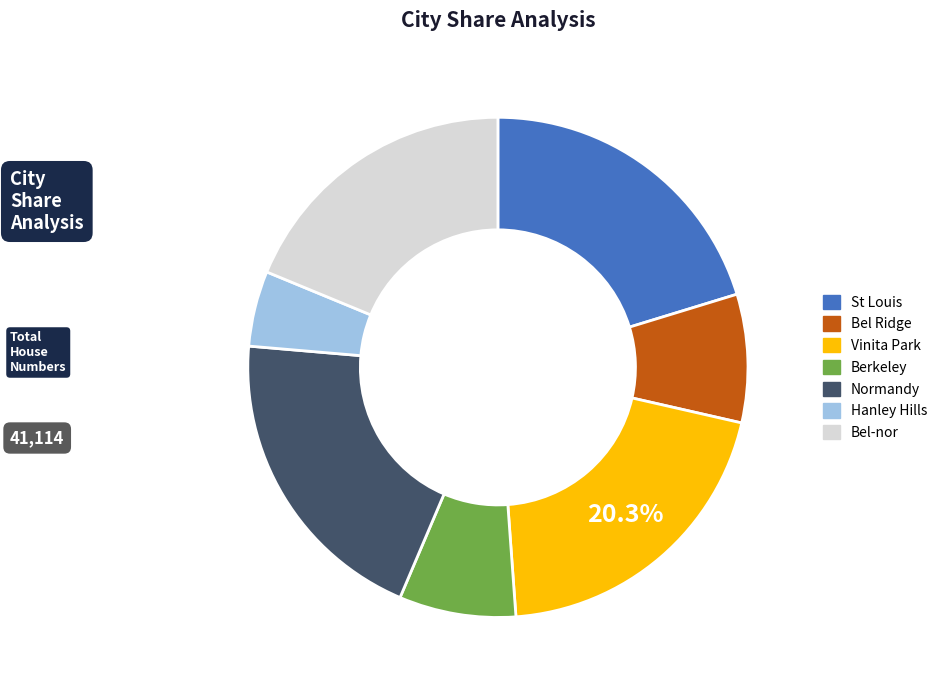

Combined, do Hanley Hills and Berkeley account for over 50%?

No